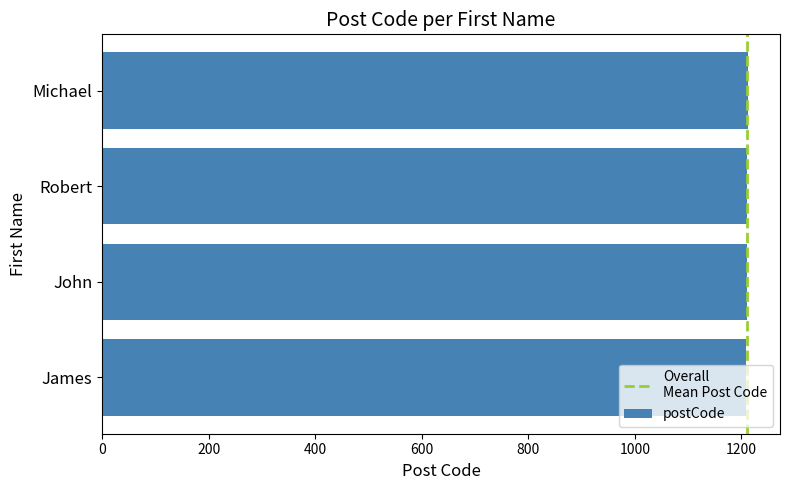

What is the sum of all values?

4842